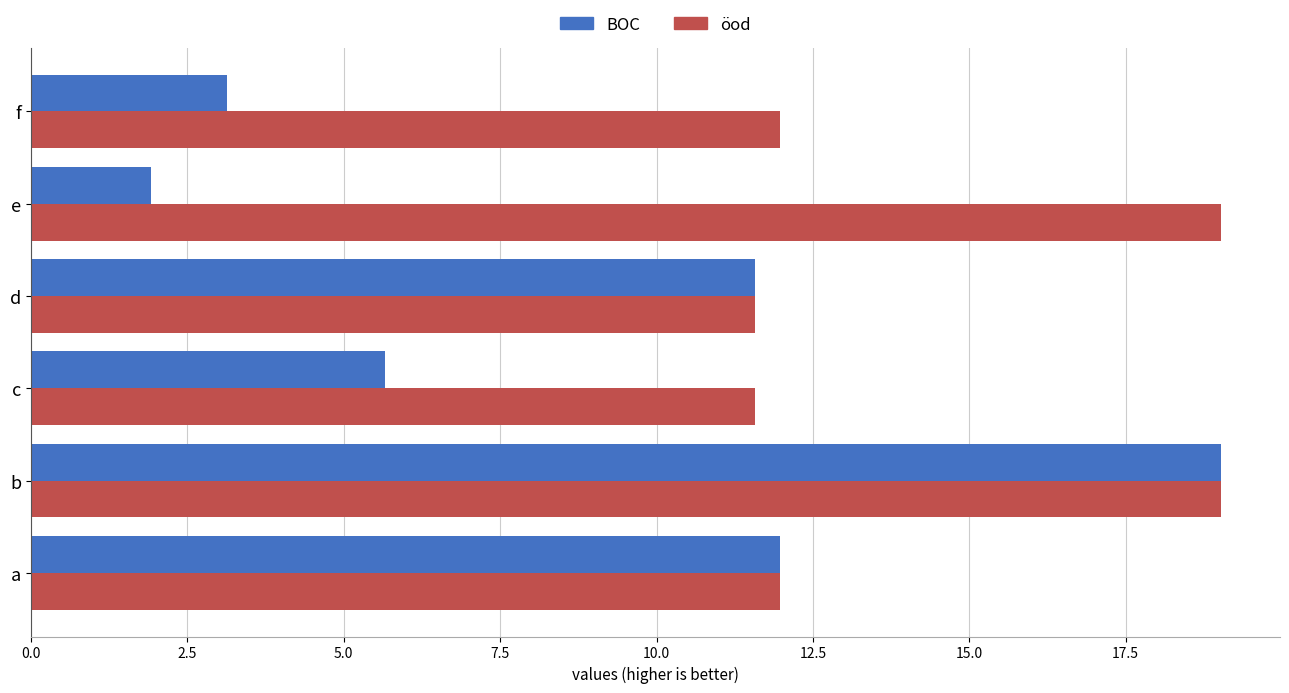

What is the value of the BOC bar at the 2nd from the left?

19.0